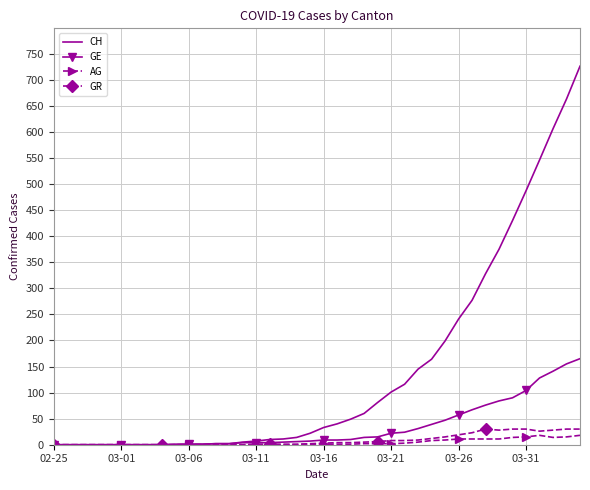

What is the maximum value shown in the chart?

726